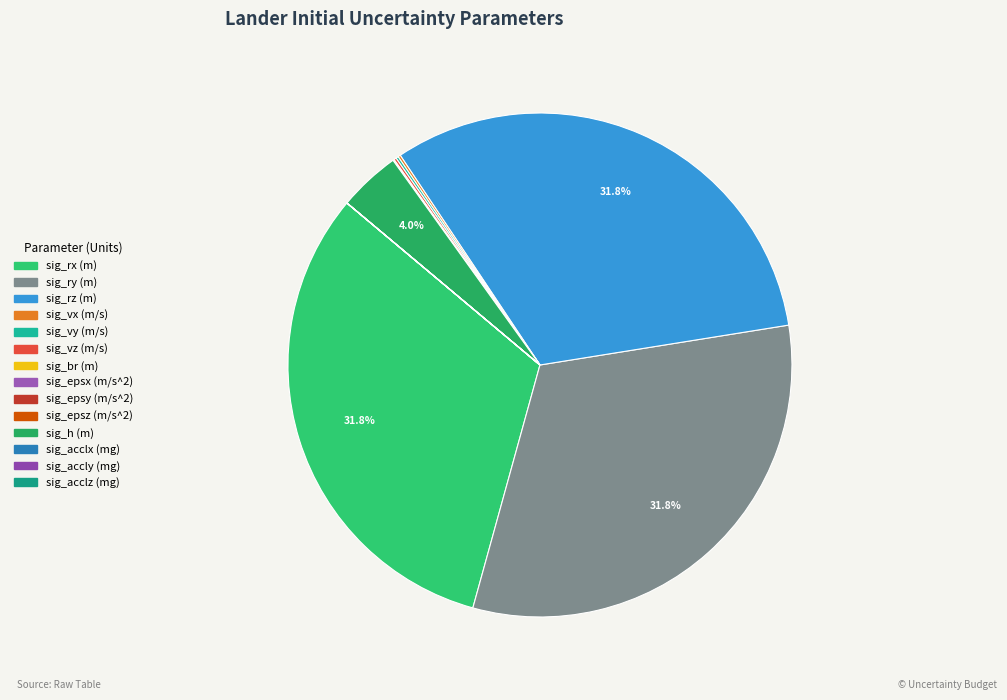

What is the change in value from sig_br (m) to sig_acclz (mg)?

-0.3